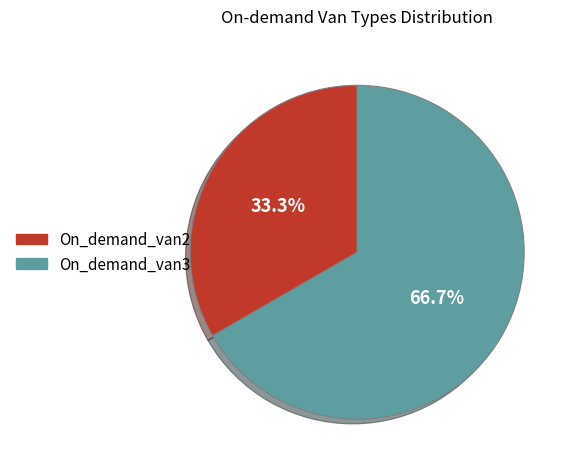

To the nearest percent, what is the average slice percentage?

50%